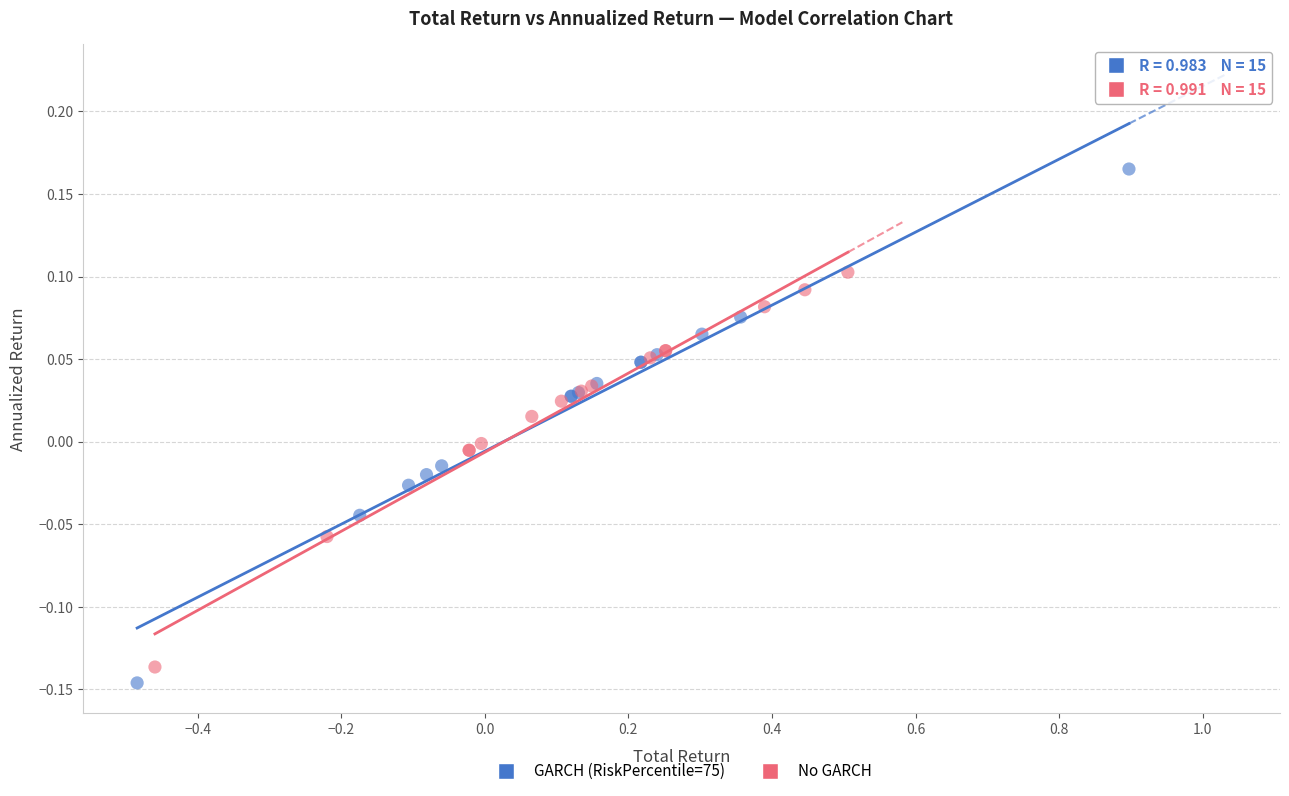

Which series has the widest spread of Y values?

GARCH (RiskPercentile=75)